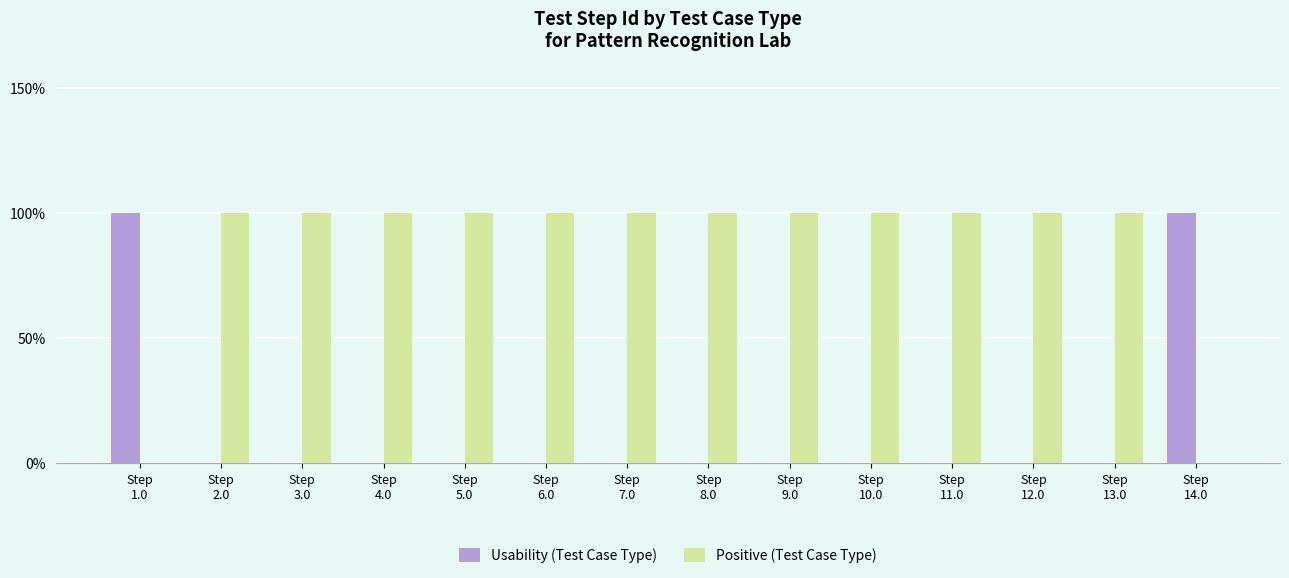

What are all the series names shown in the legend?

Usability (Test Case Type), Positive (Test Case Type)